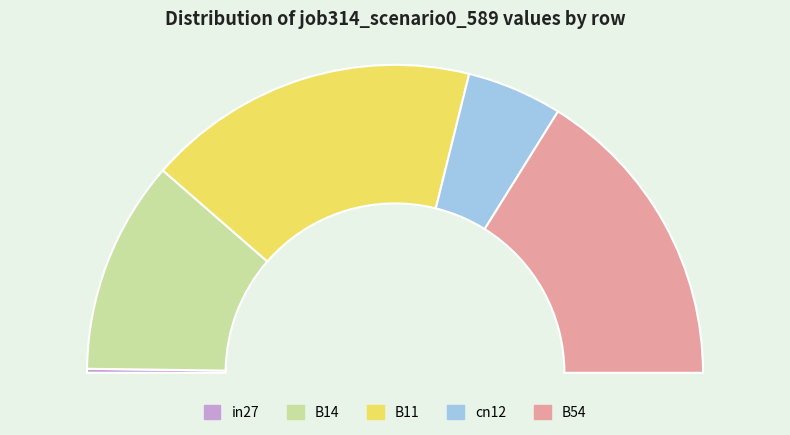

Rank the categories by value from highest to lowest.

B11, B54, B14, cn12, in27